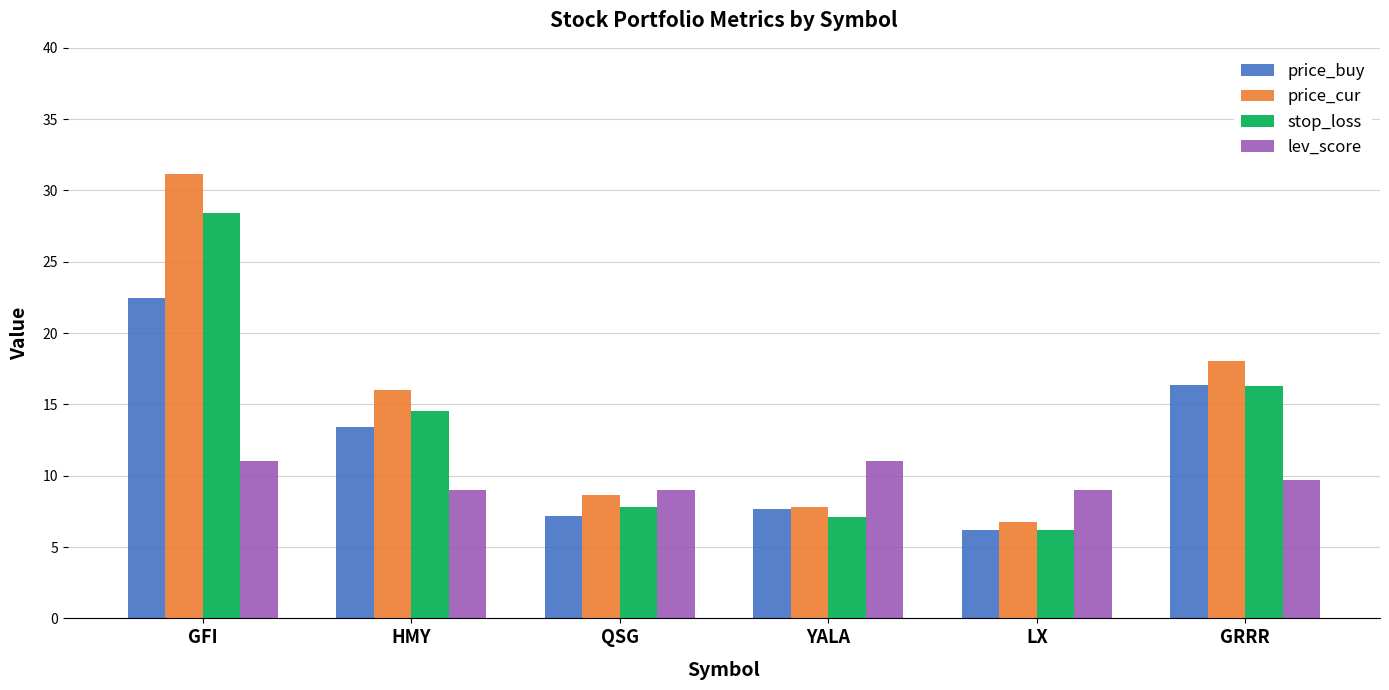

What is the label of the 2nd bar from the left?

HMY